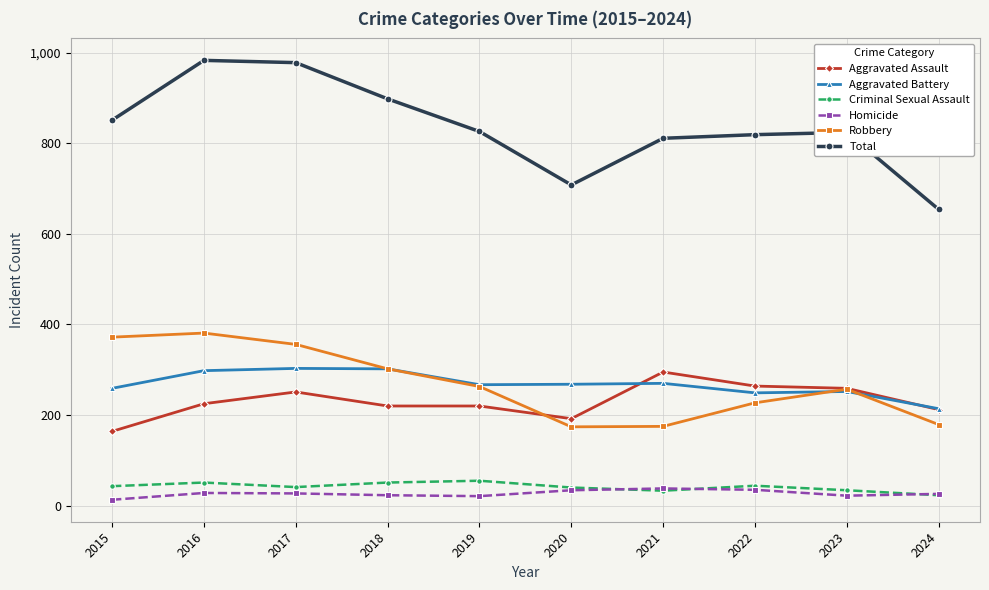

Between 2015 and 2020, which series saw the biggest shift?

Robbery